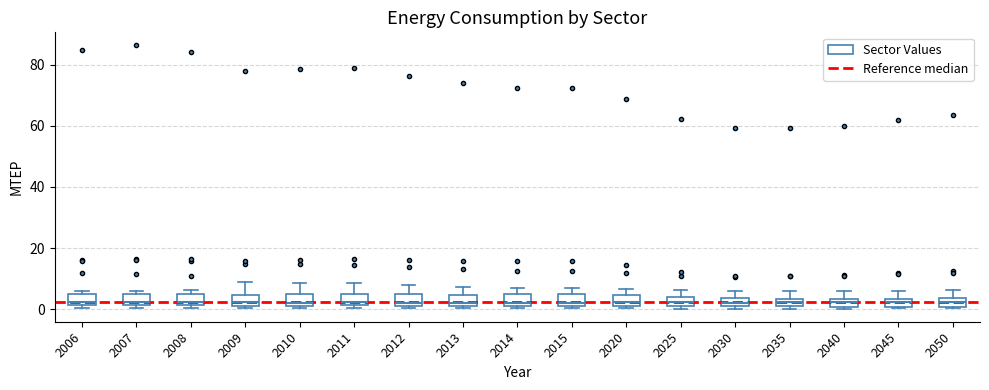

Where does the median line of the box at x = 2035 sit on the y-axis? The values are not printed on the chart, so give them approximately, as read against the axis.

2